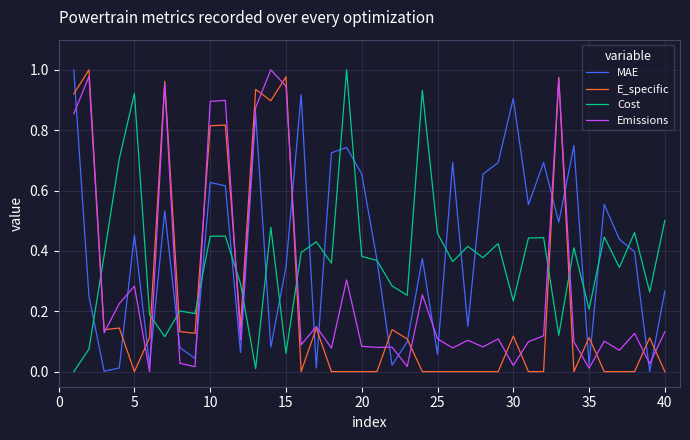

Rank the series by their average value, from highest to lowest.

MAE, Cost, Emissions, E_specific